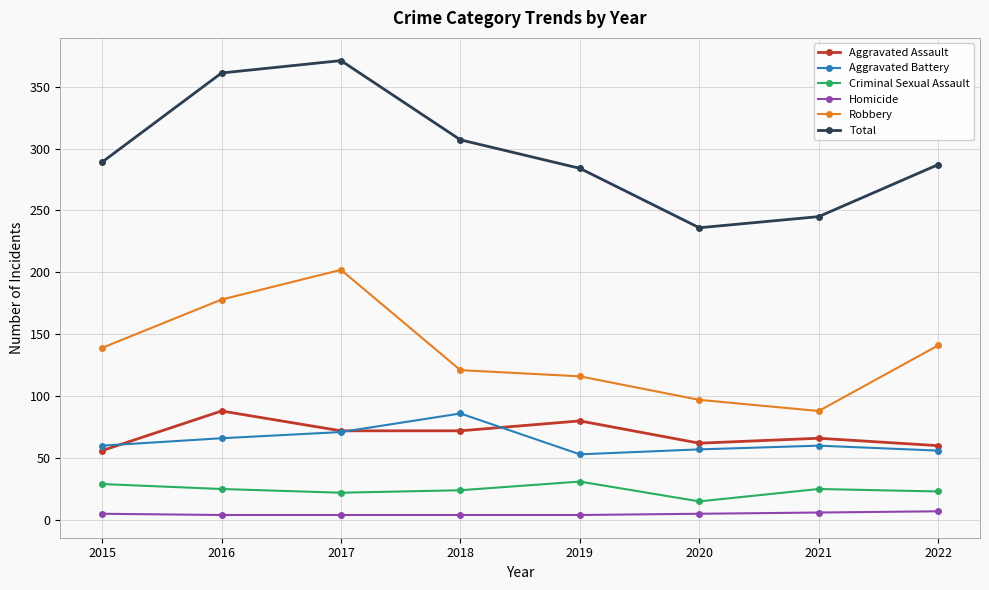

Where is the first local minimum for Total?

2020